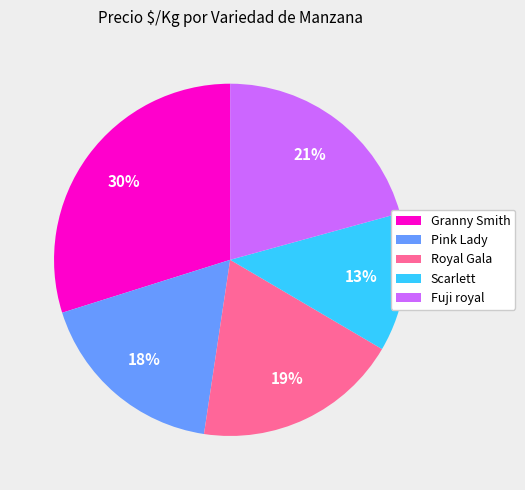

To the nearest percent, what percentage of the pie is Scarlett?

13%